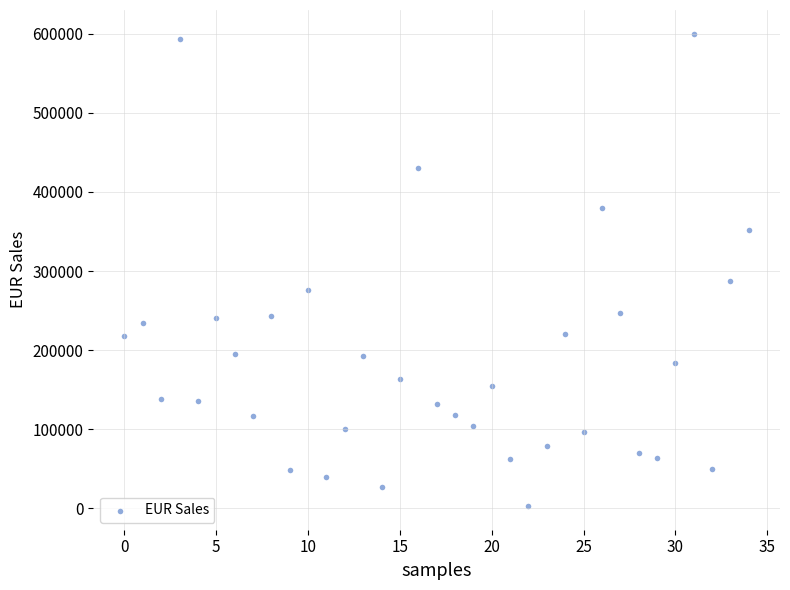

What is the range of Y values (max minus min)?

597932.5